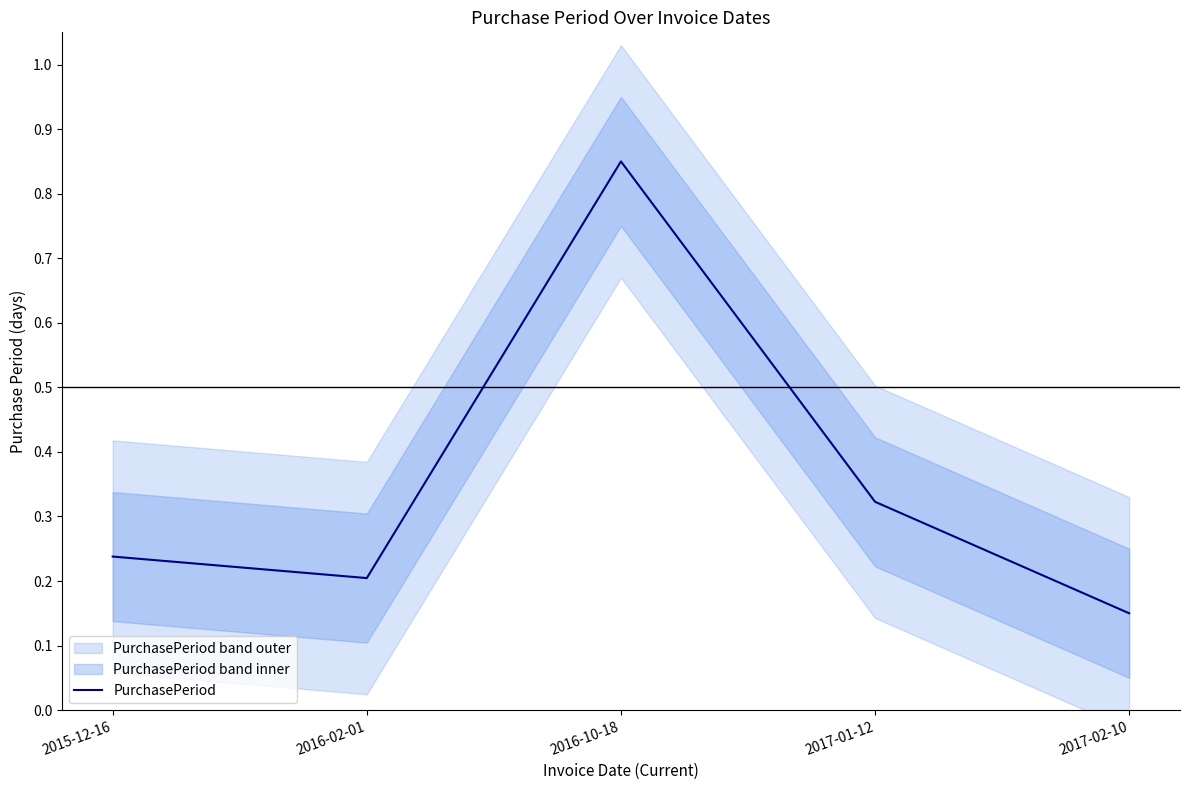

Reading right to left, list all the values displayed in this chart.

2017-02-10=0.1	2017-01-12=0.3	2016-10-18=0.8	2016-02-01=0.2	2015-12-16=0.2